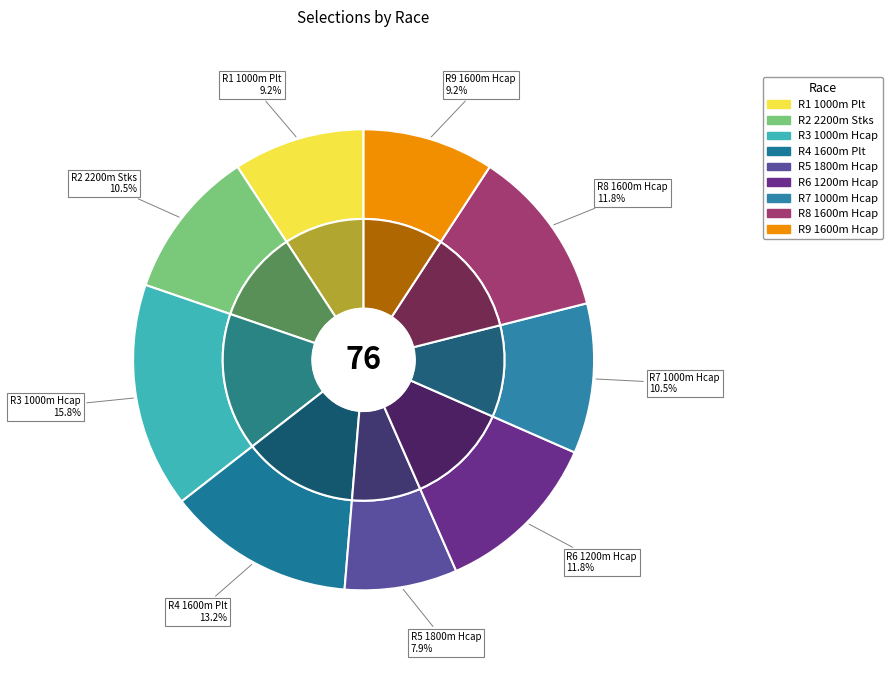

To the nearest percent, what percentage of the pie is R4 1600m Plt?

13%